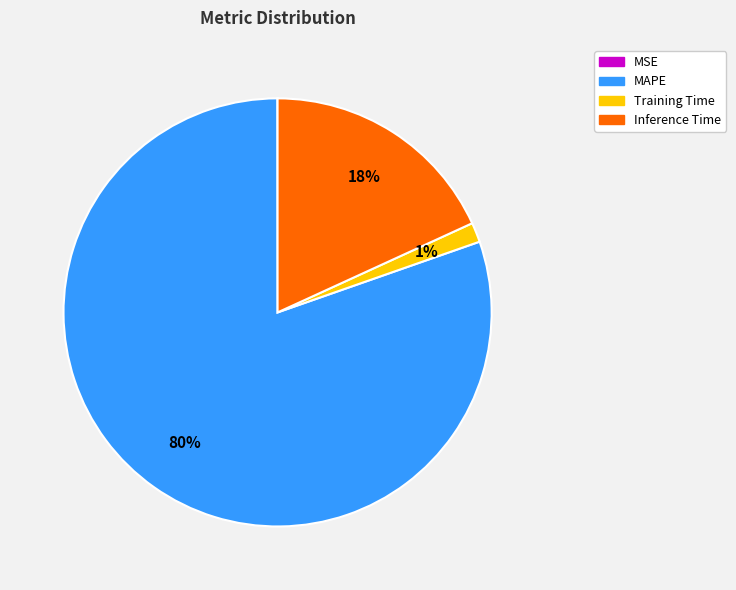

What is the majority slice?

MAPE